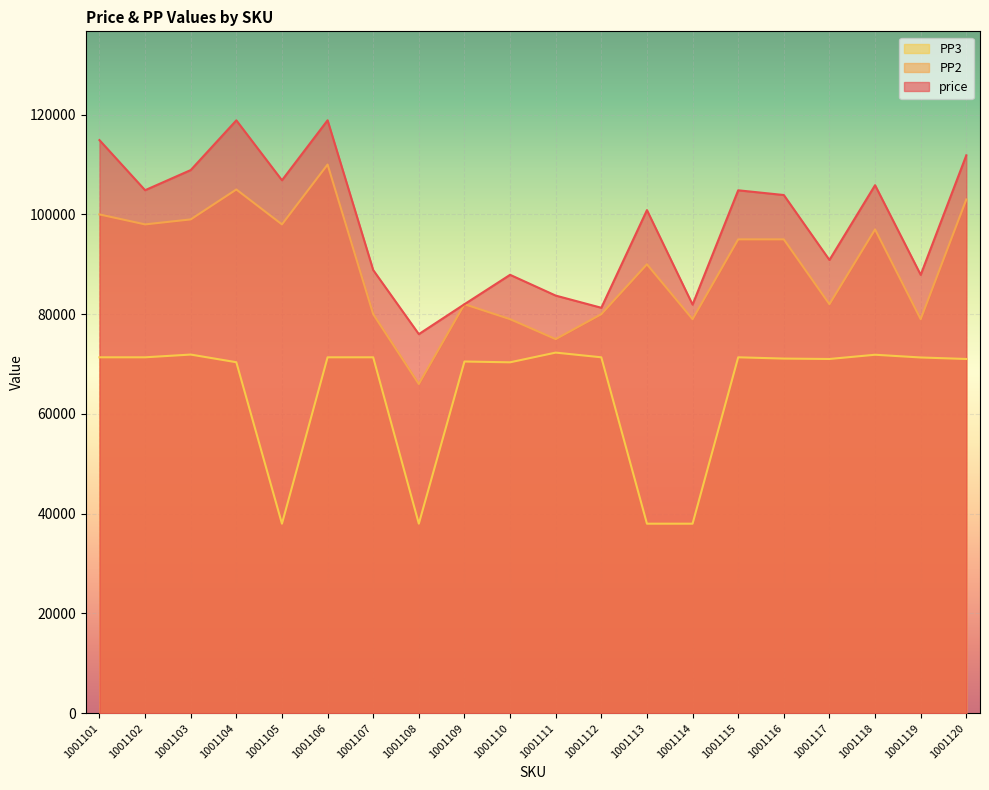

Rank the series by their maximum value, from highest to lowest.

price, PP2, PP3